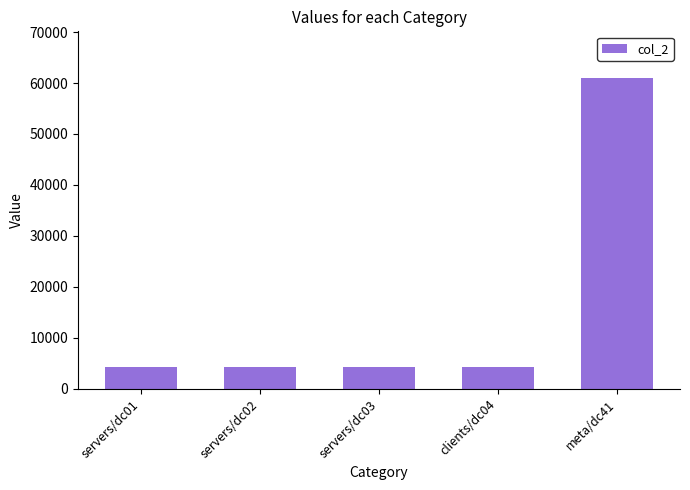

The value at meta/dc41 is 16716. True or false?

False